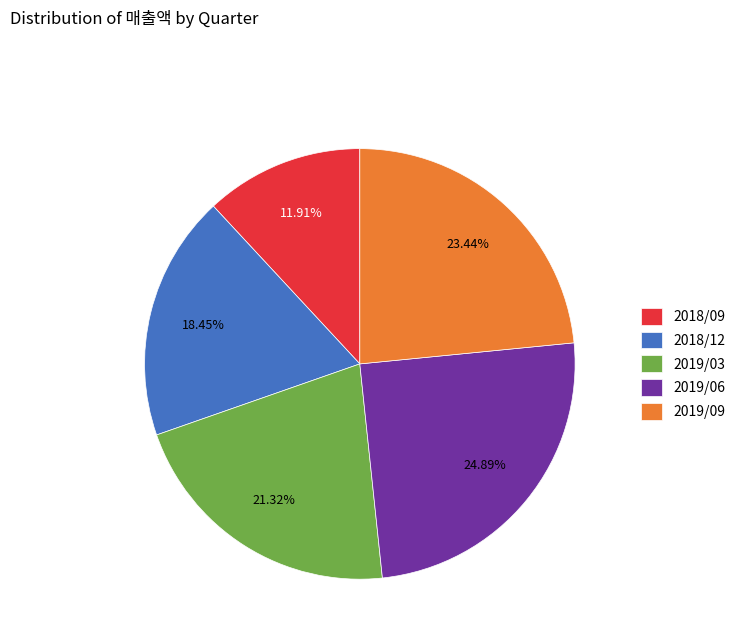

What percentage do 2018/09 and 2019/06 together represent?

36.8%